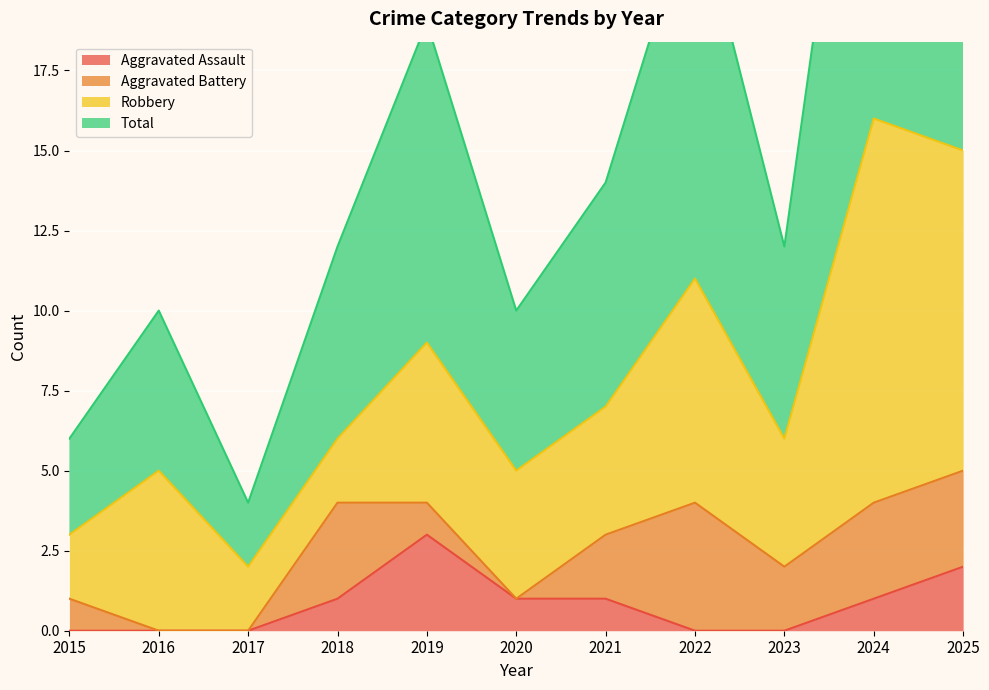

Which category has the highest value in the Aggravated Assault series?

2019